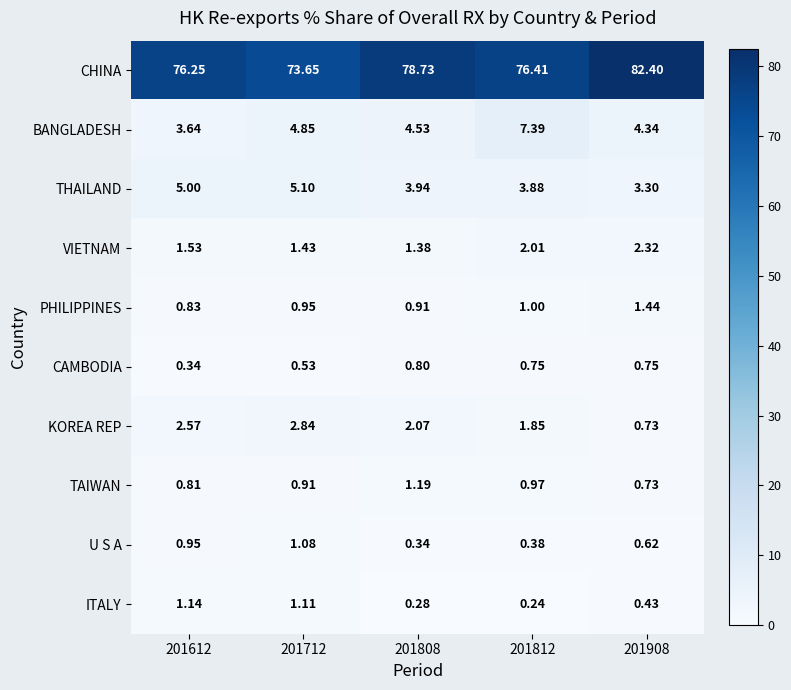

Which category has the lowest value across all series?

201812